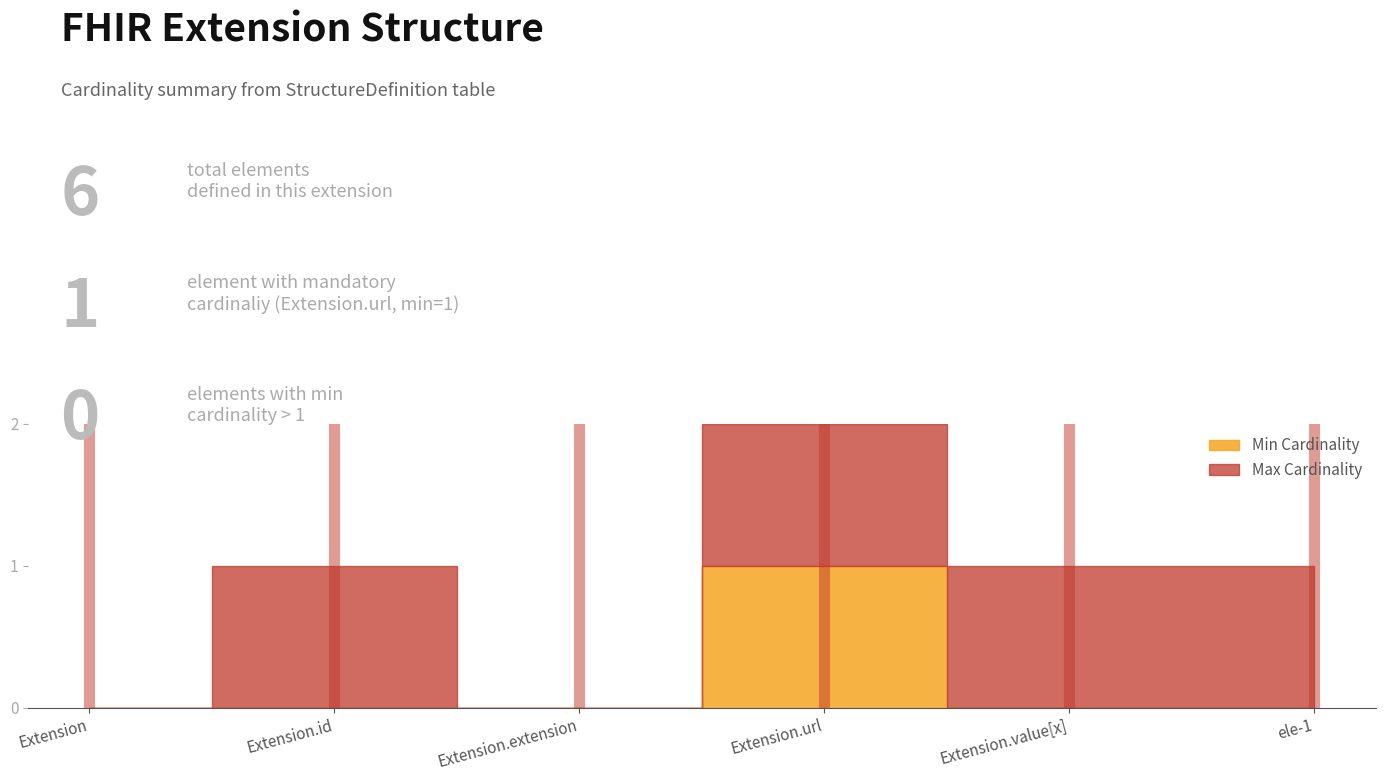

How many categories are shown in the chart?

6